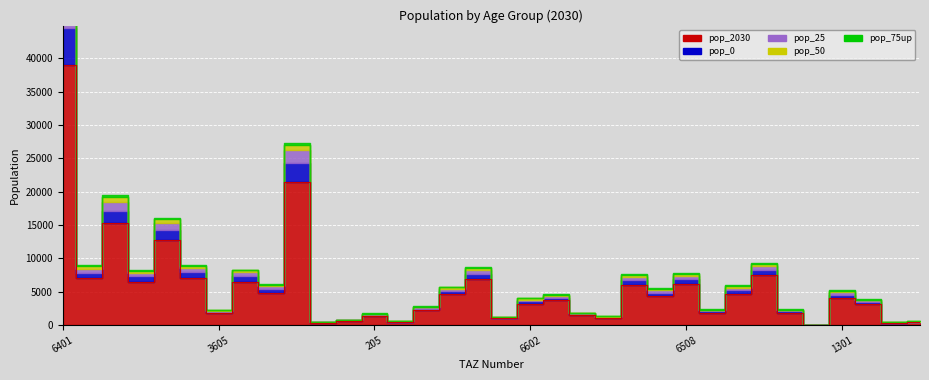

True or false: the data has more than 1 interior local peaks.

True